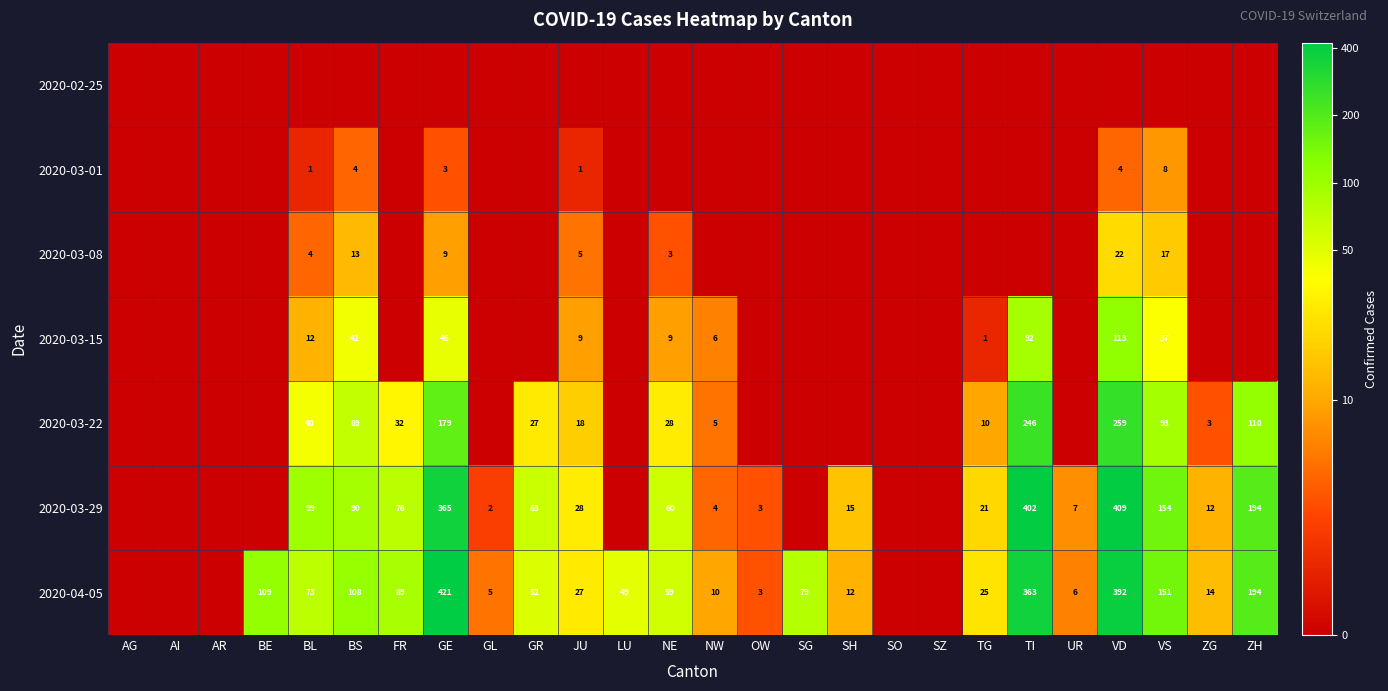

The 2020-03-15 series shows 92 at TI. True or false?

True